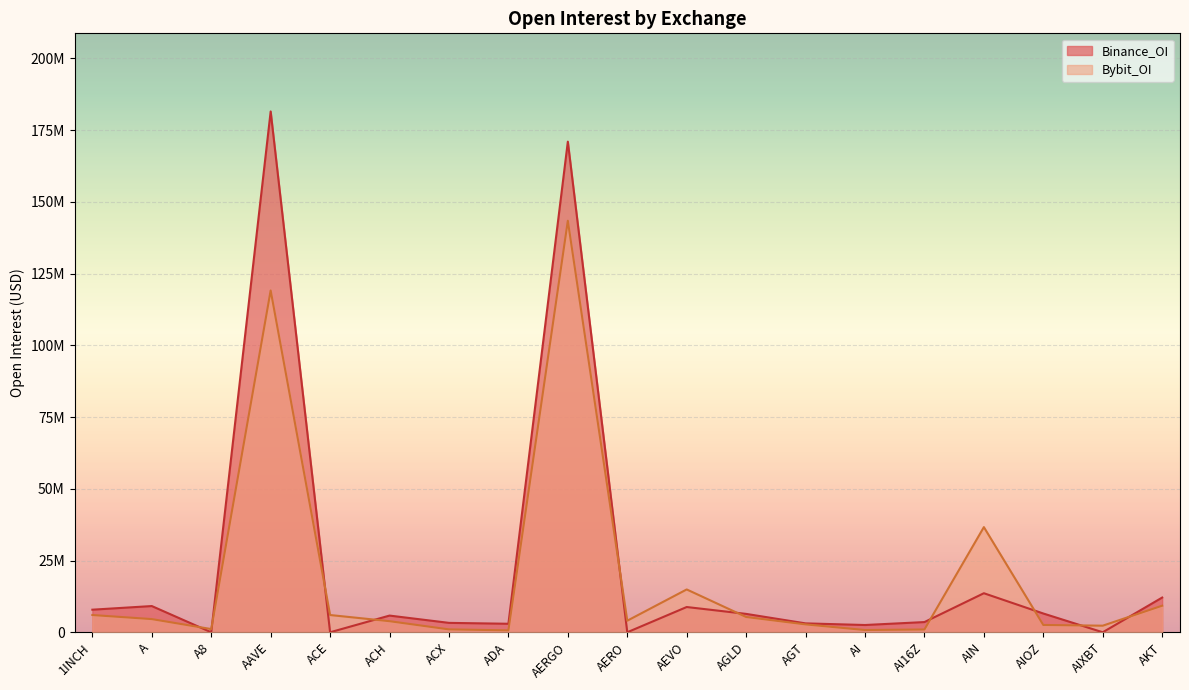

Which series has the widest spread of values?

Binance_OI